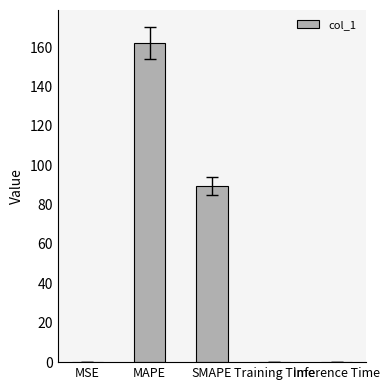

Between SMAPE and MSE, which is larger?

SMAPE